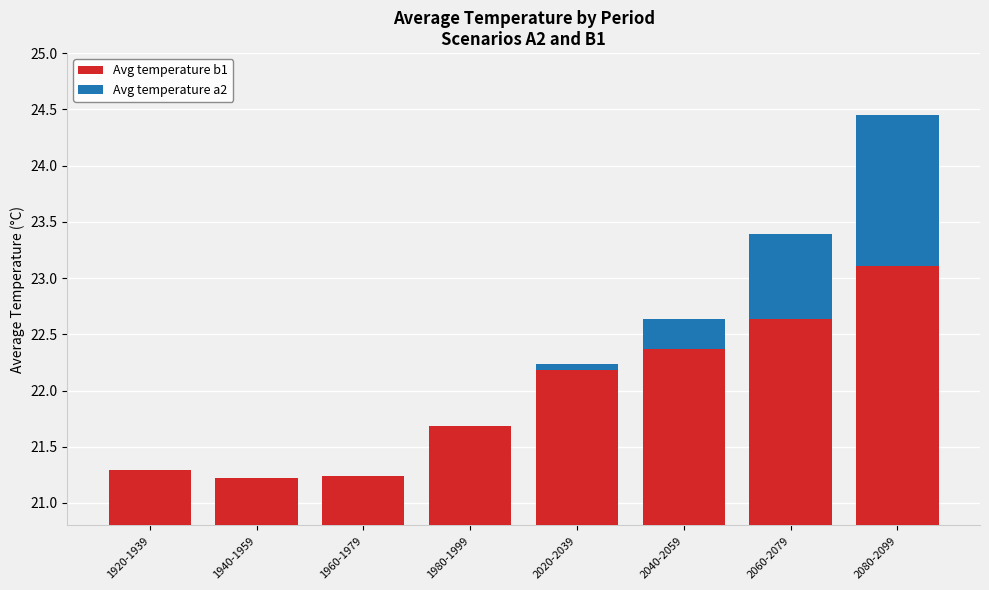

How many distinct data groups are displayed?

2